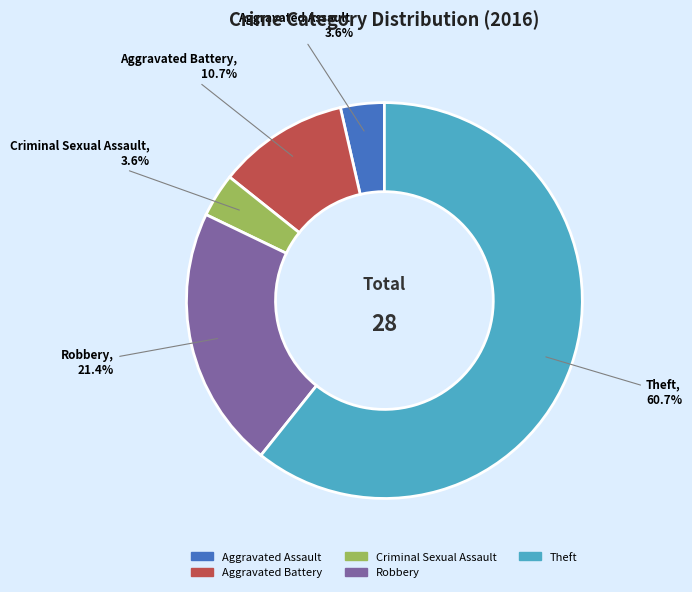

Between Aggravated Assault and Theft, which is larger?

Theft